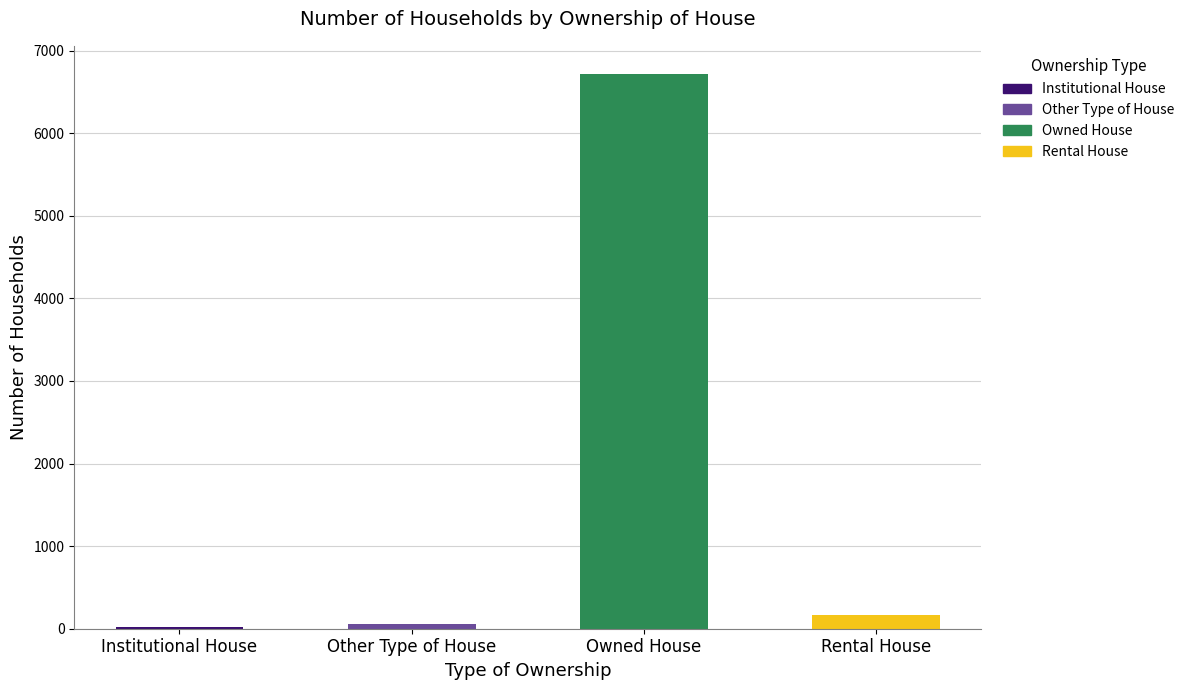

Read the value at Owned House.

6721